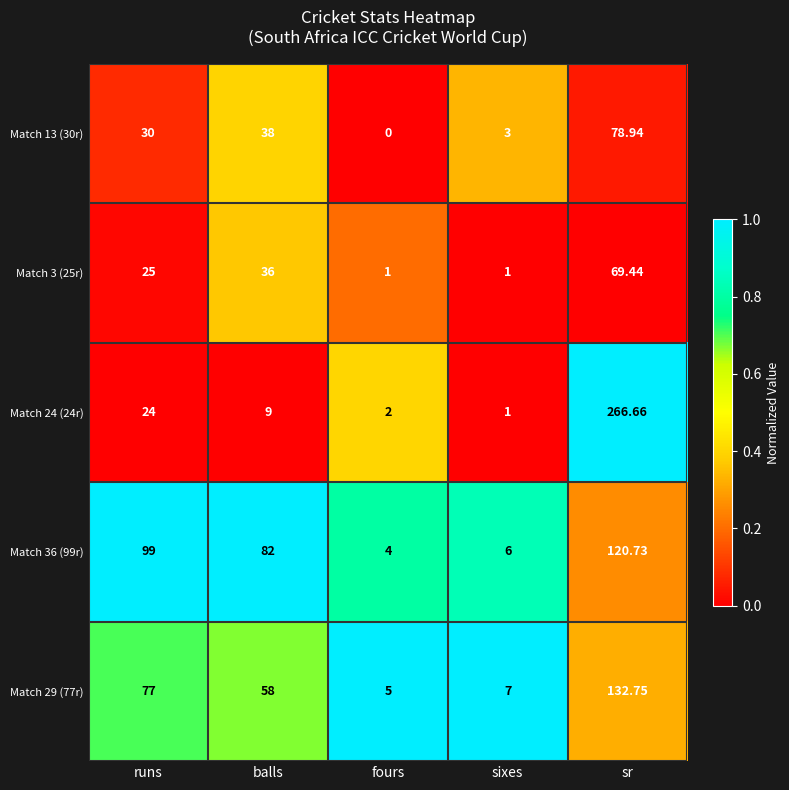

Which series has the largest range (max minus min)?

Match 24 (24r)